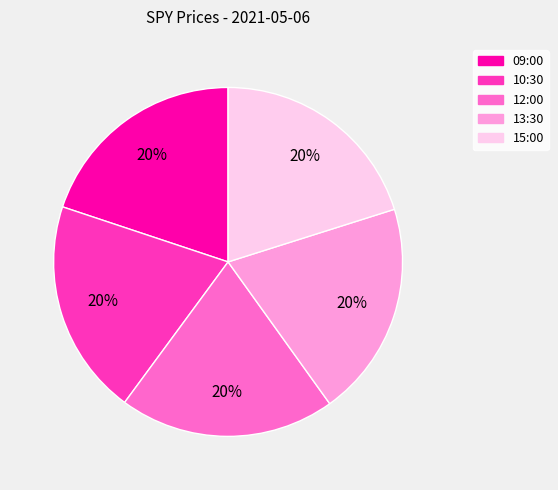

Does 12:00 account for over 50% of the chart?

No